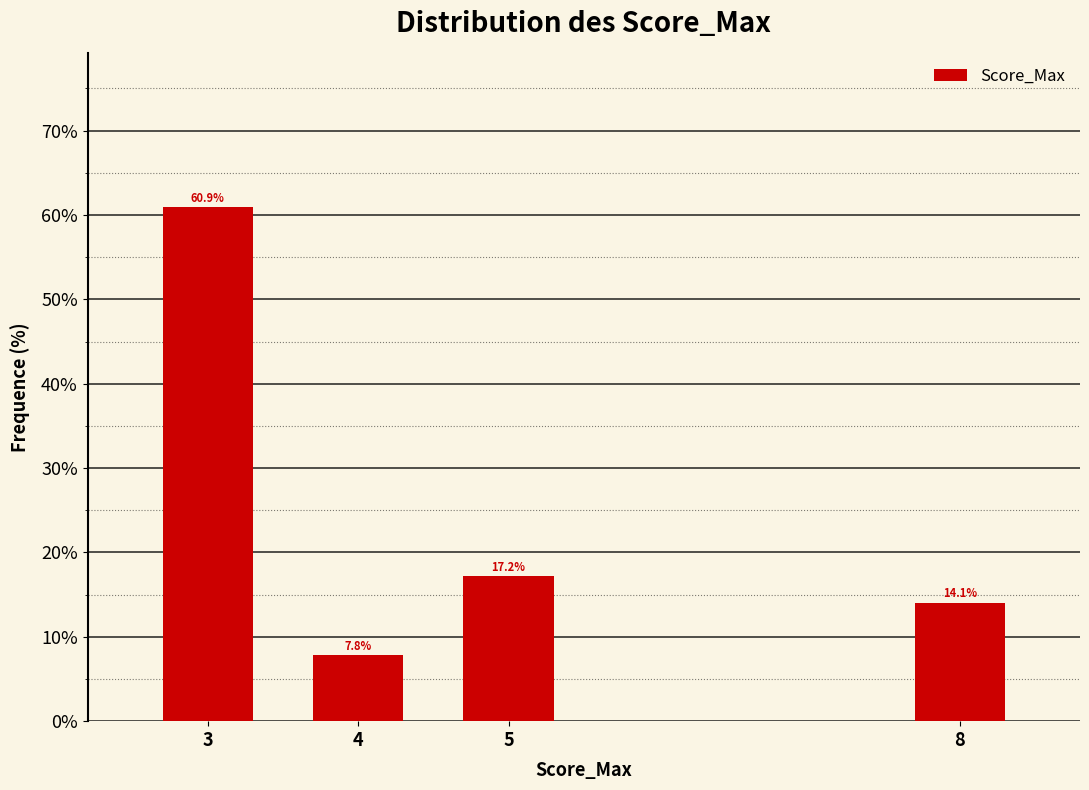

Reading left to right, what are all the values shown in this chart?

3=60.9	4=7.8	5=17.2	8=14.1